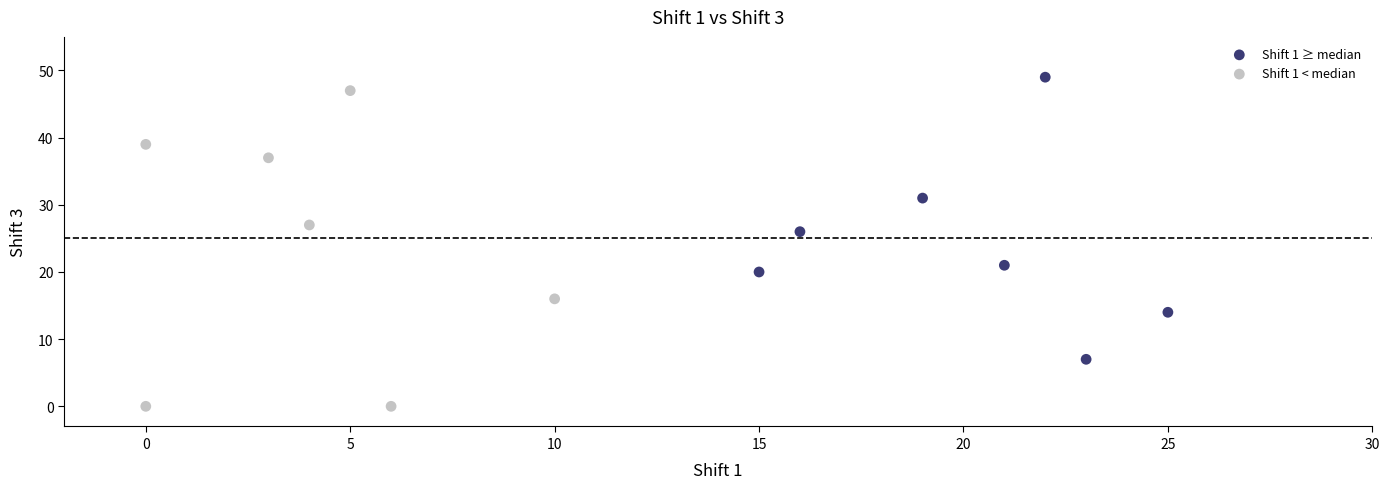

Which series reaches the minimum Y coordinate?

Shift 1 < median